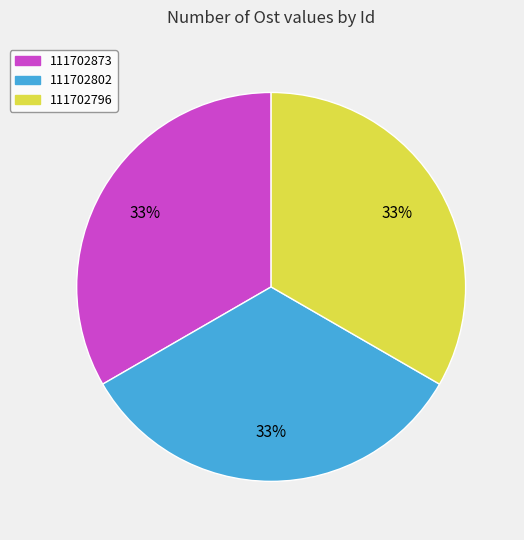

Is 111702796 the majority of the pie?

No